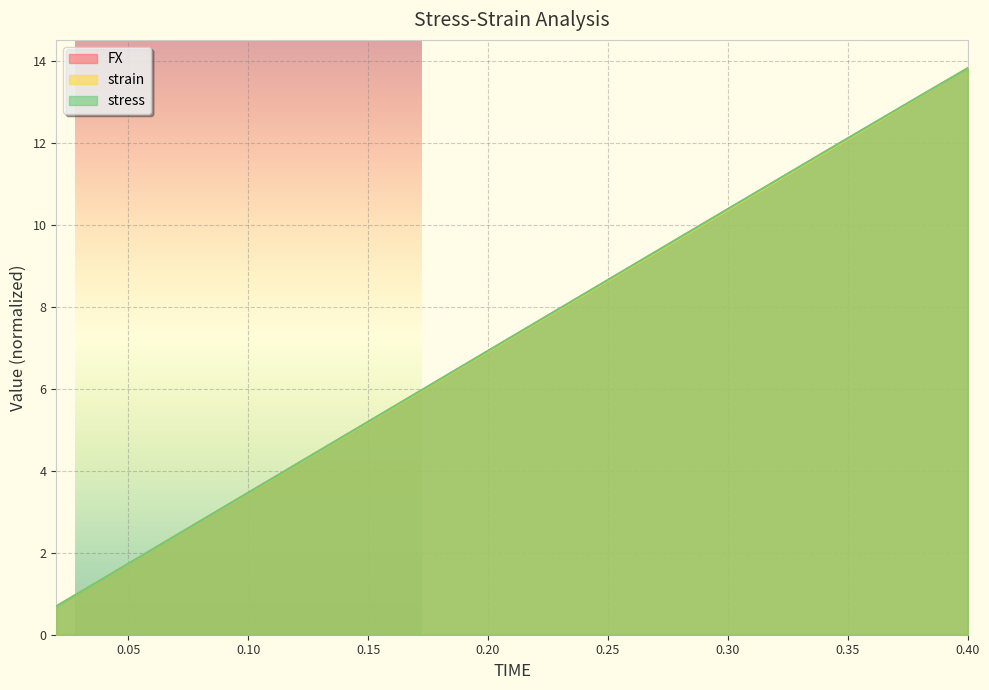

Which series has the widest spread of values?

FX